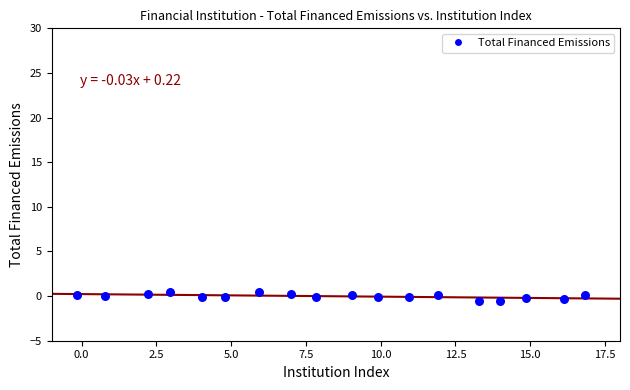

What is the range of Y values (max minus min)?

1.0